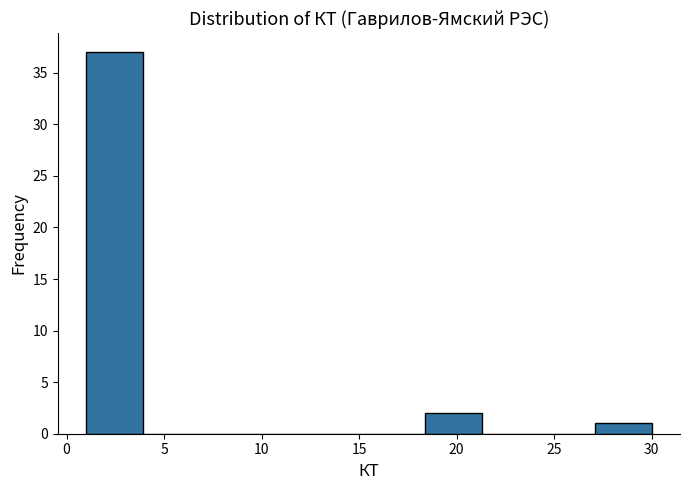

Reading left to right, list every bar in this chart as the range it spans on the x-axis followed by its height. Neither the bar edges nor the heights are printed on the chart, so give them approximately, as read against the axes.

1.0 to 3.9: 37
3.9 to 6.8: 0
6.8 to 9.7: 0
9.7 to 12.6: 0
12.6 to 15.5: 0
15.5 to 18.4: 0
18.4 to 21.3: 2
21.3 to 24.2: 0
24.2 to 27.1: 0
27.1 to 30.0: 1